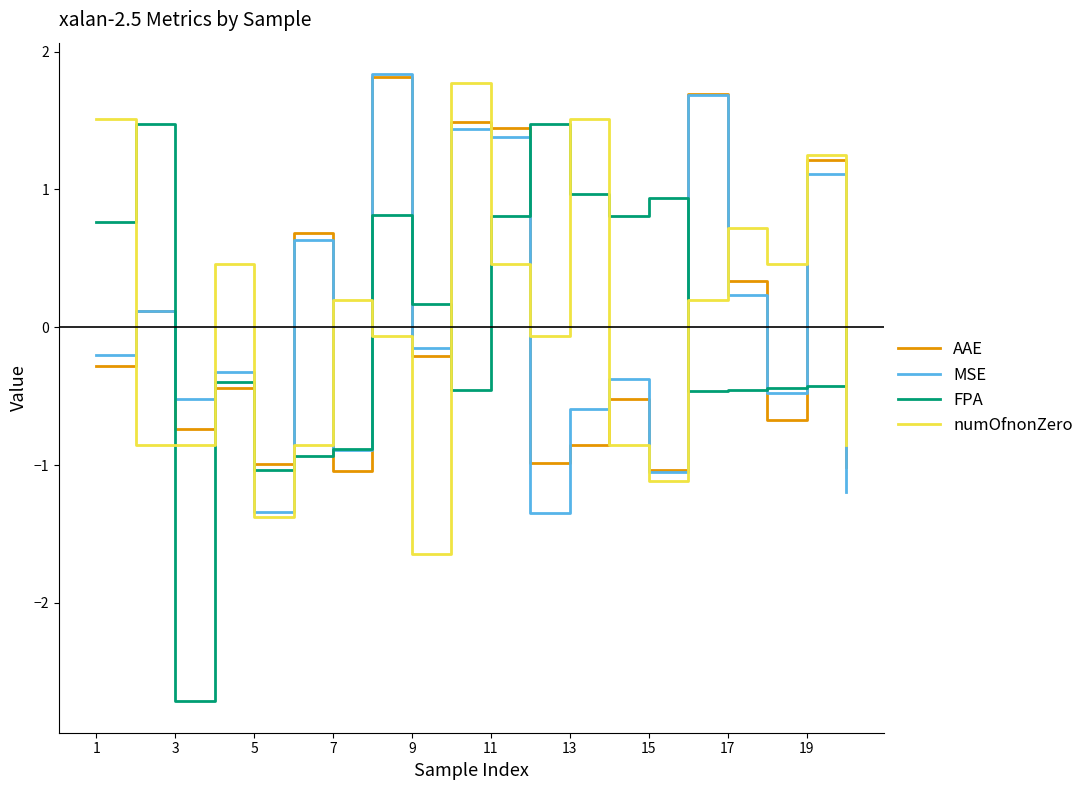

What is the smallest value displayed?

-2.7